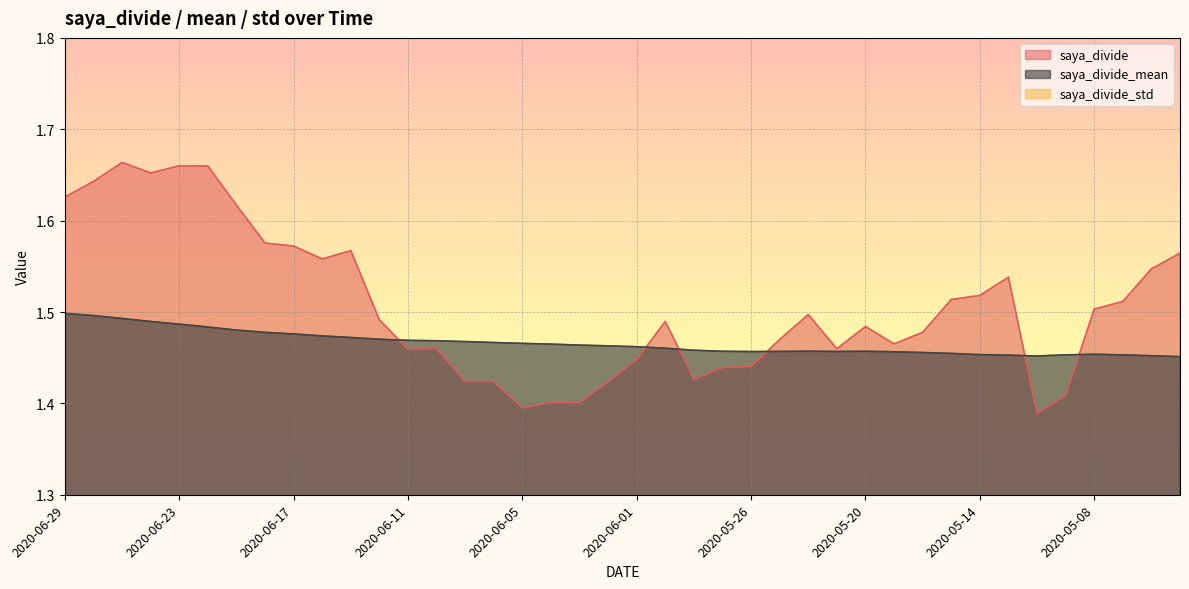

After their last crossing, which series has the higher values: saya_divide or saya_divide_mean?

saya_divide